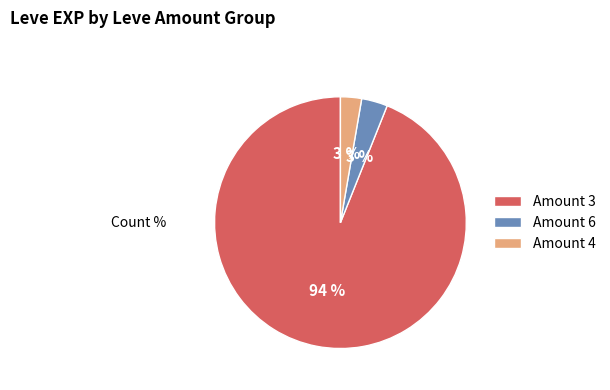

Between Amount 3 and Amount 4, which is larger?

Amount 3